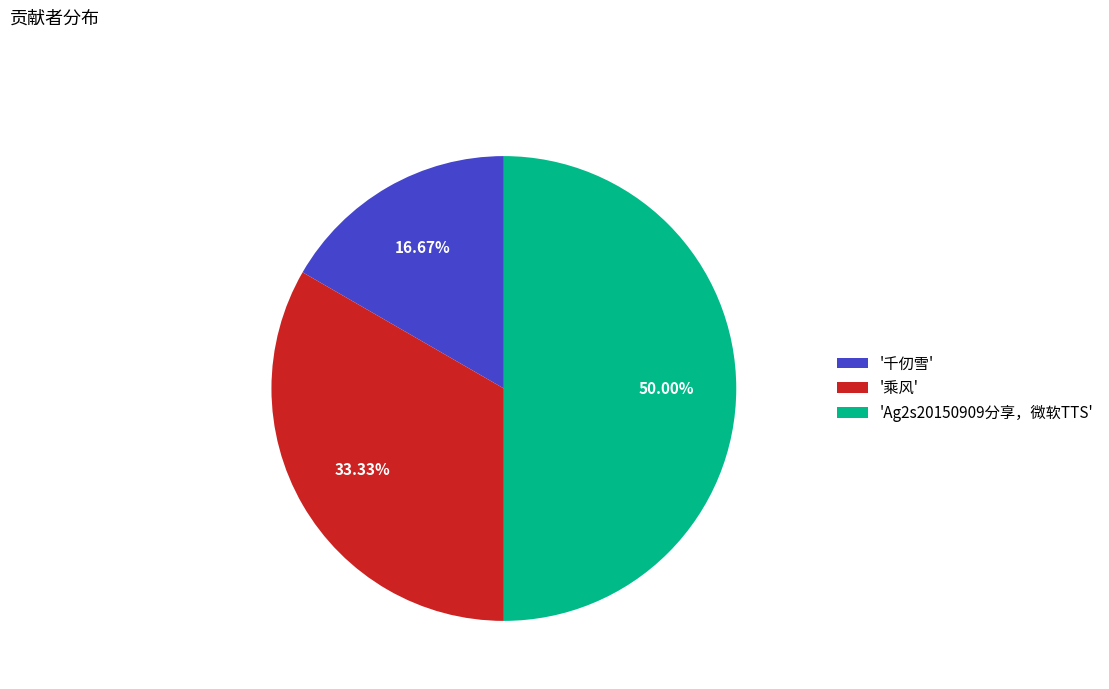

Which has a higher value, 'Ag2s20150909分享，微软TTS' or '千仞雪'?

'Ag2s20150909分享，微软TTS'